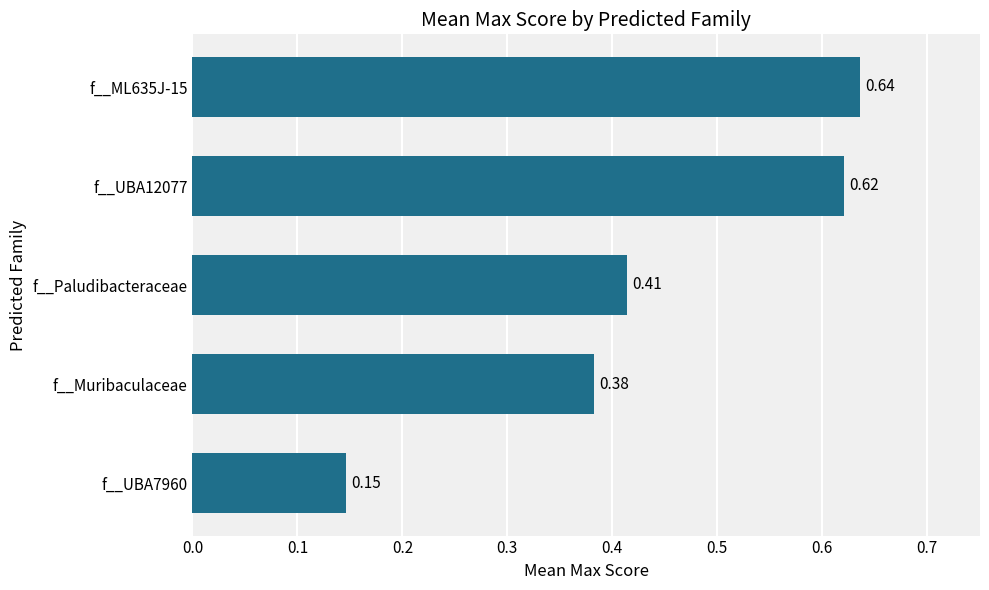

List the labels in order of value, largest first.

f__ML635J-15, f__UBA12077, f__Paludibacteraceae, f__Muribaculaceae, f__UBA7960